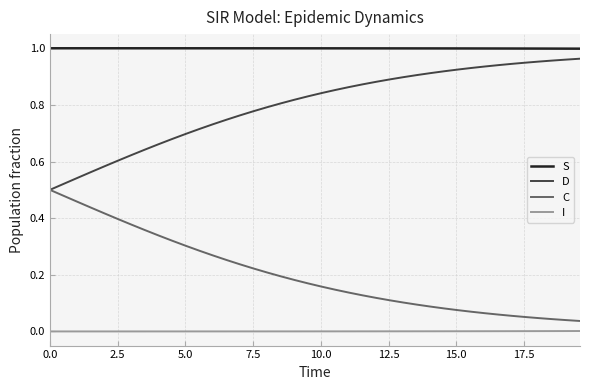

List the series in order of their overall mean, highest first.

S, D, C, I